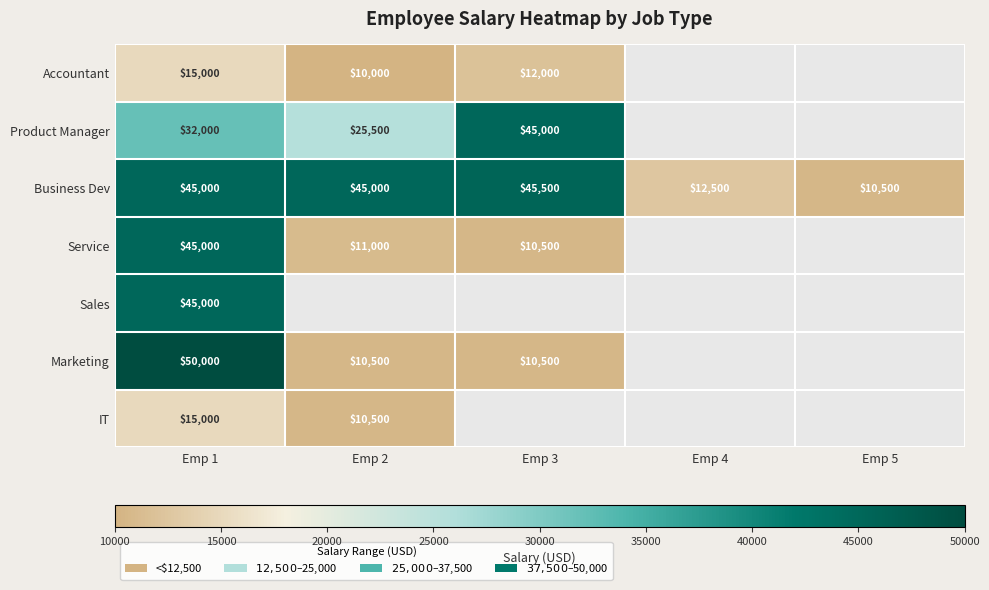

What is the total value across all series at Emp 1?

247000